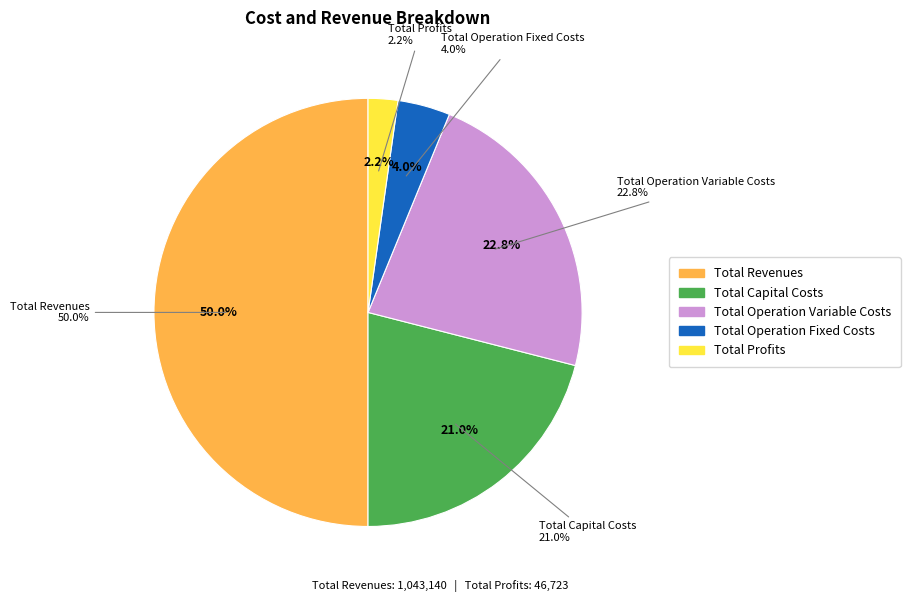

What percentage is the Total Operation Fixed Costs slice, to the nearest percent?

4%